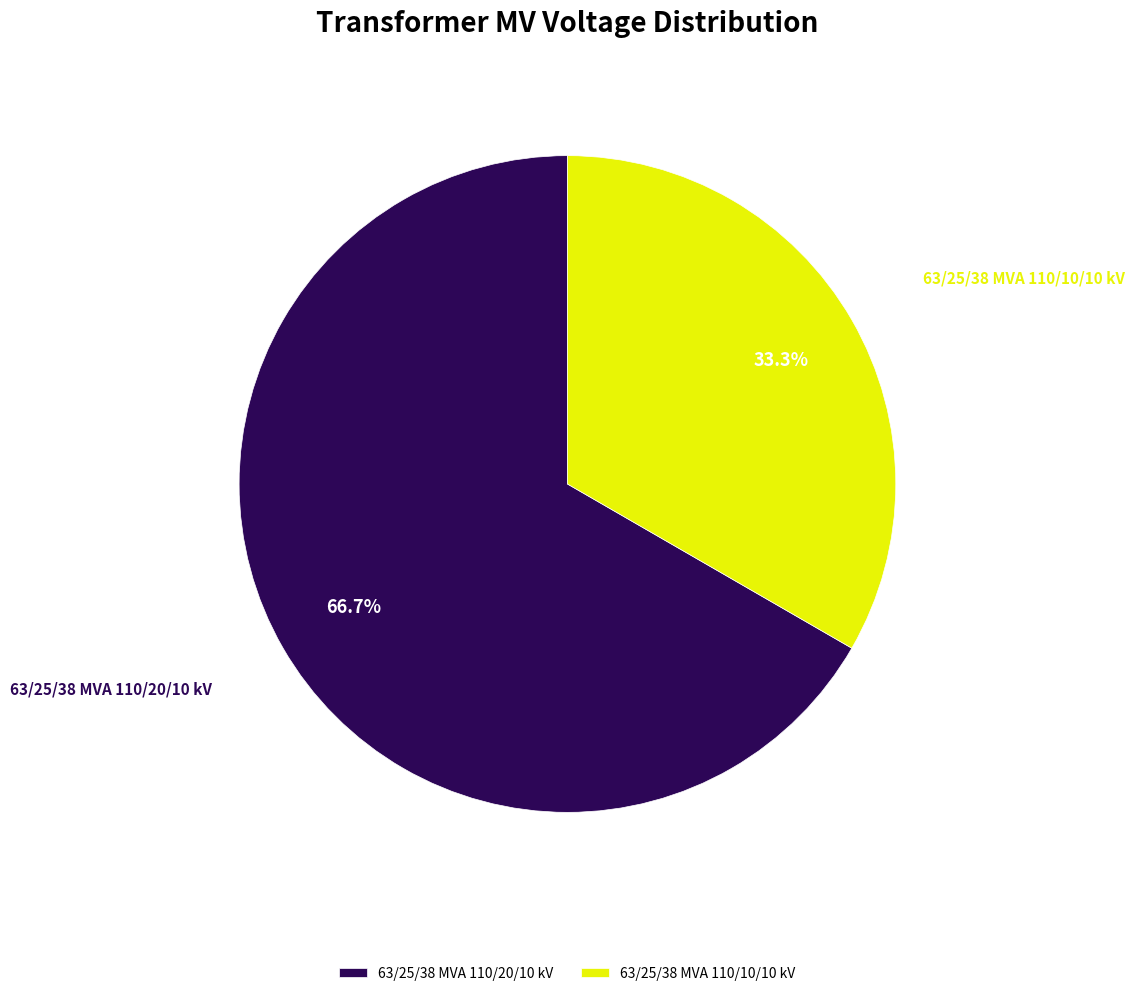

Which slice is the smallest?

63/25/38 MVA 110/10/10 kV